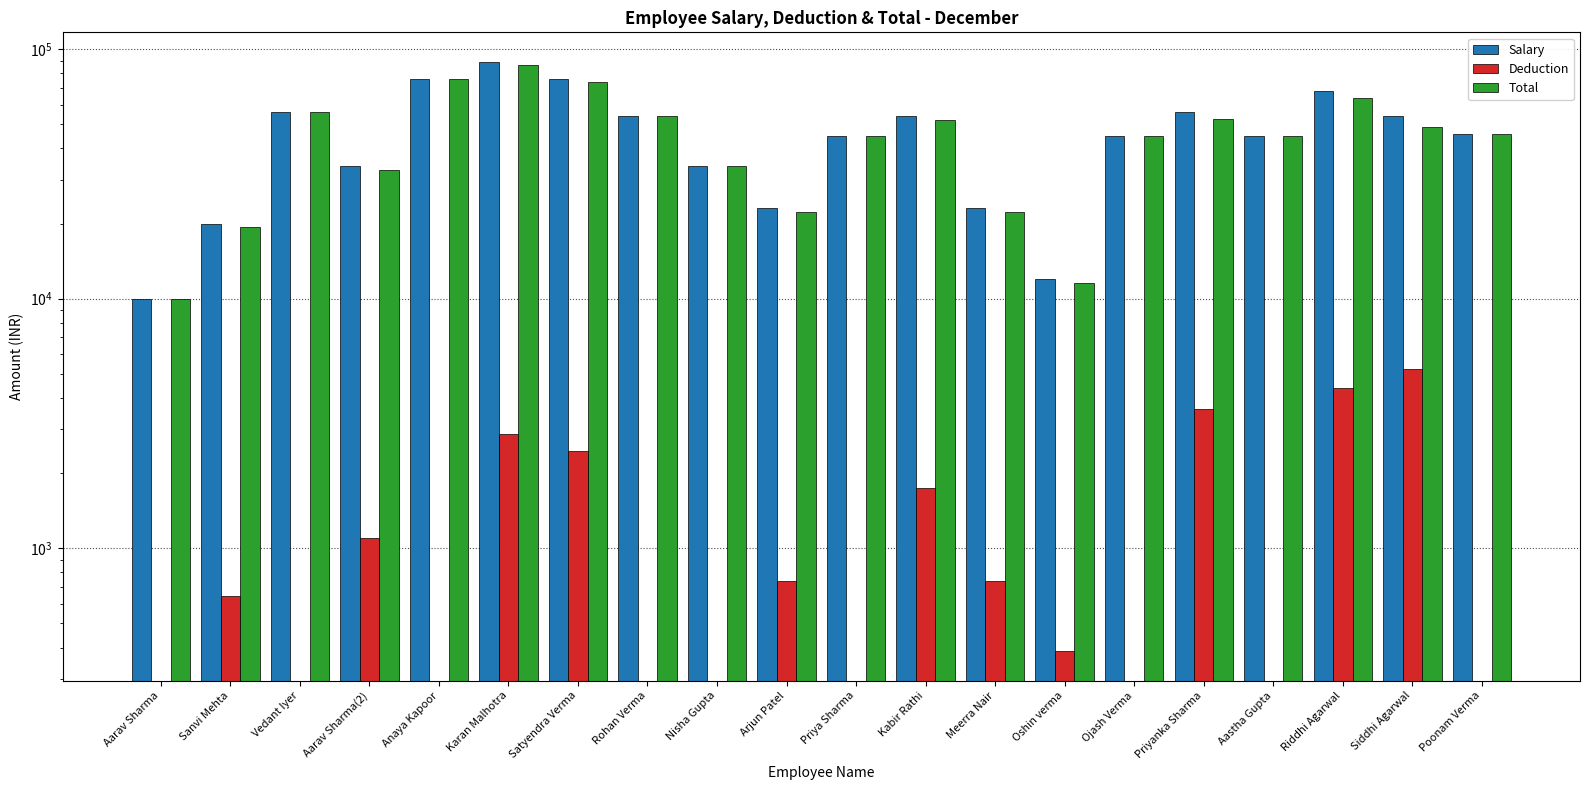

True or false: Salary has a value of 76306.8 at Poonam Verma.

False